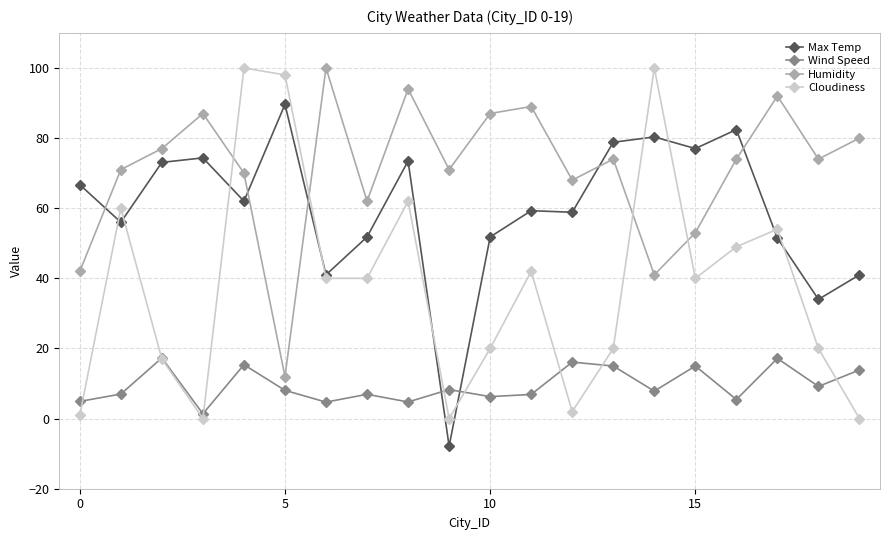

How many intersections are there between Max Temp and Humidity?

5